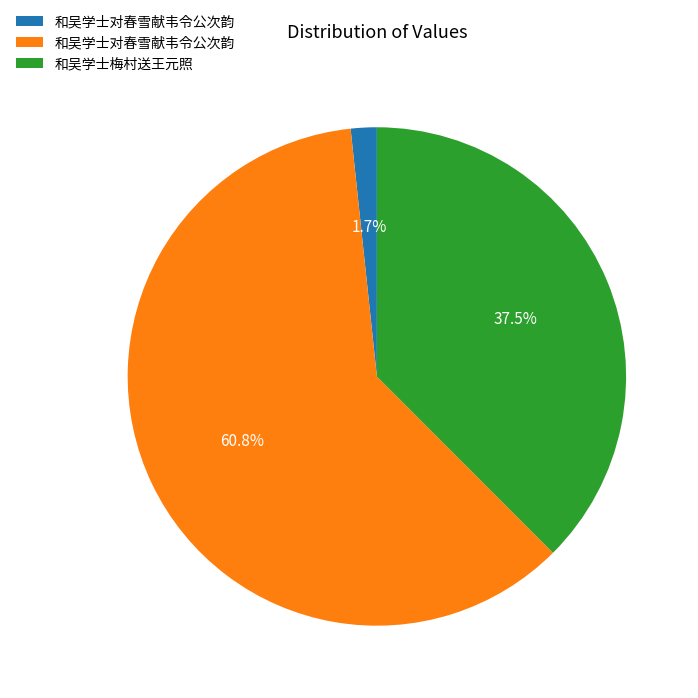

Does any single category account for the majority?

Yes